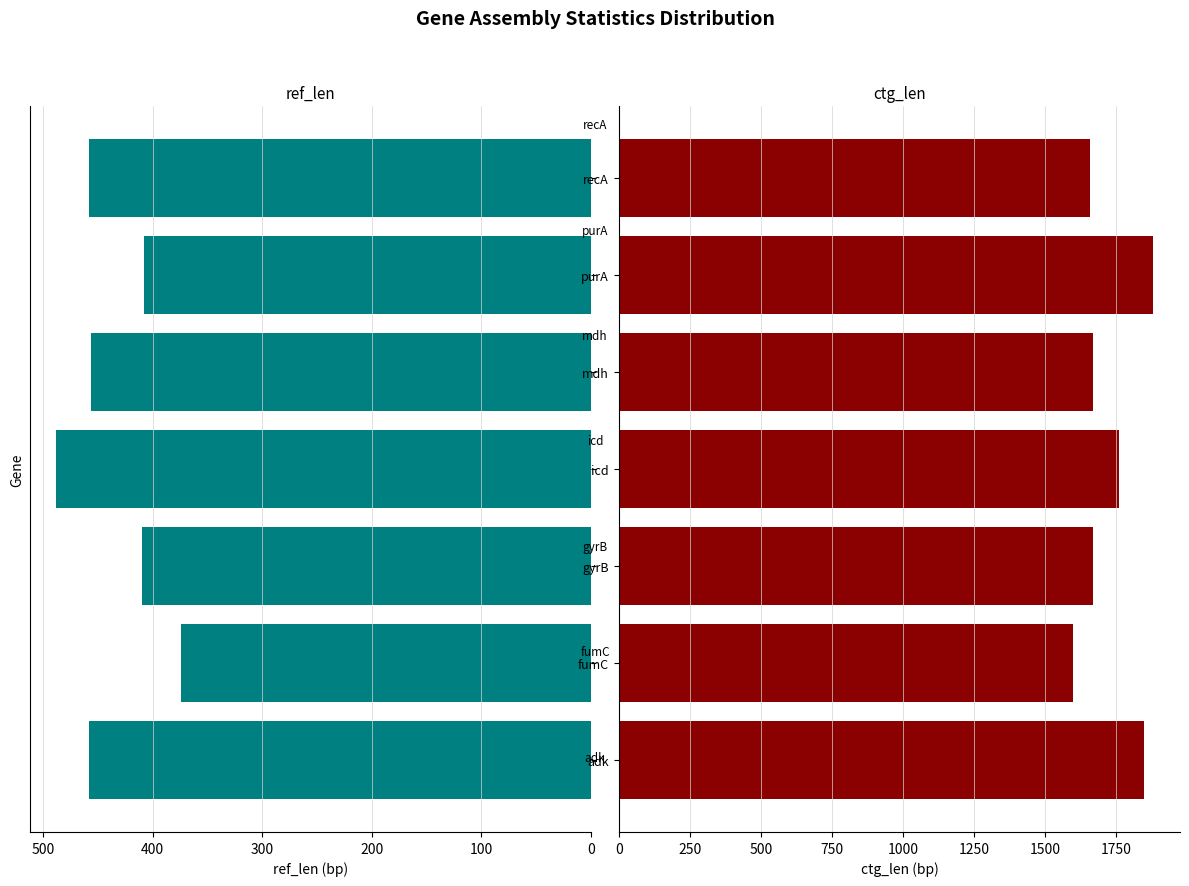

What is the average value of the ref_len series?

436